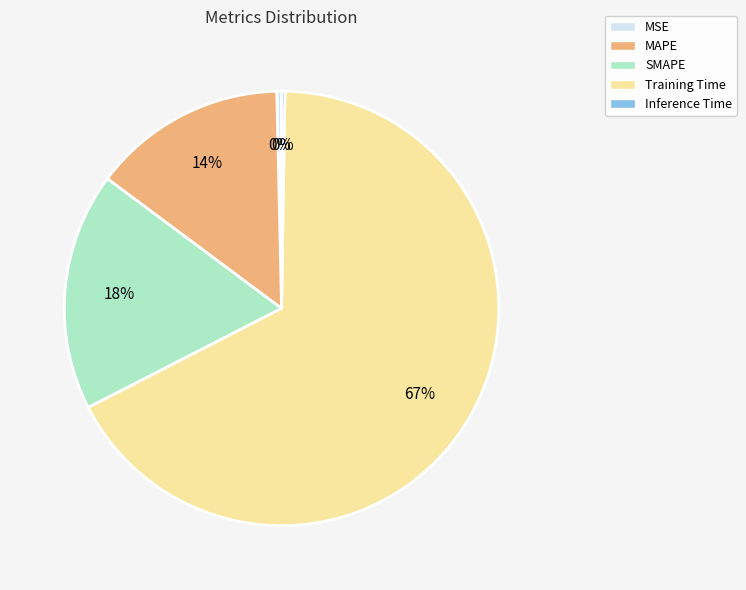

Does SMAPE represent more than half of the total?

No